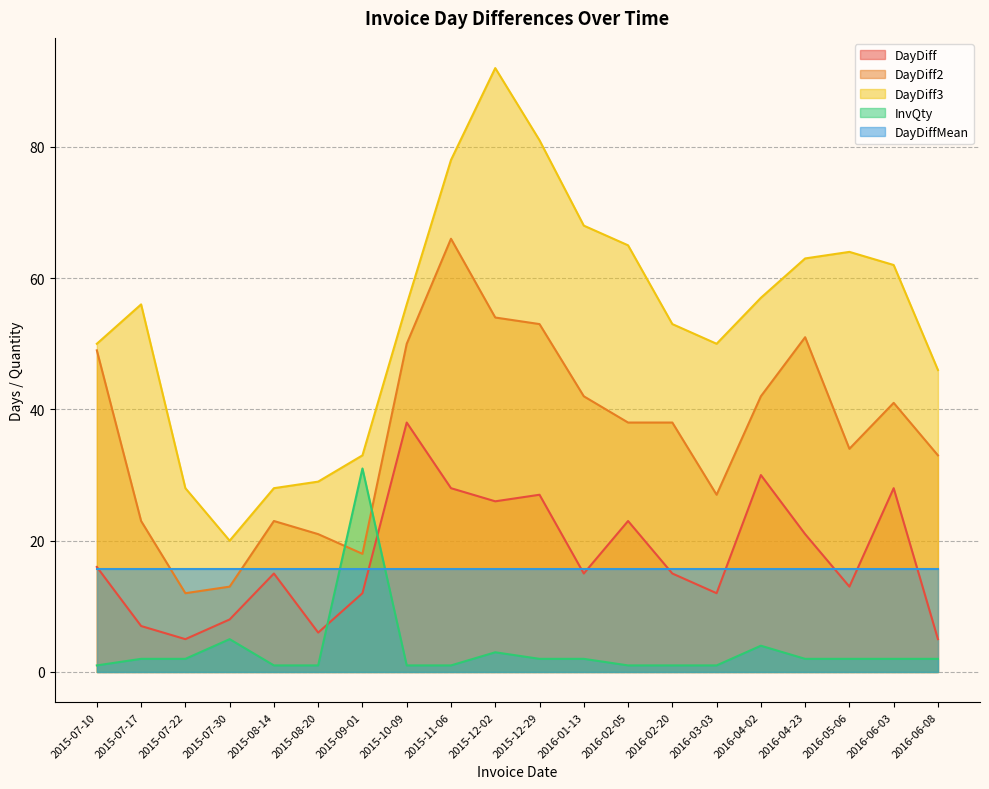

How many data points in DayDiff2 are less than 38?

9